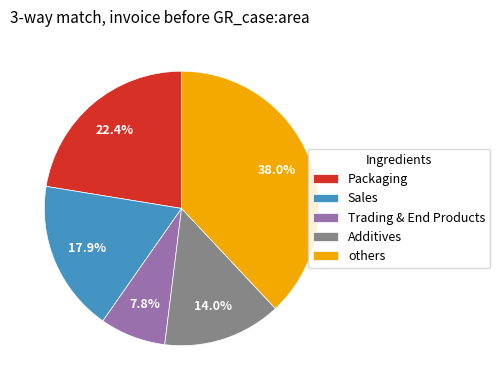

How many slices are in this pie chart?

5